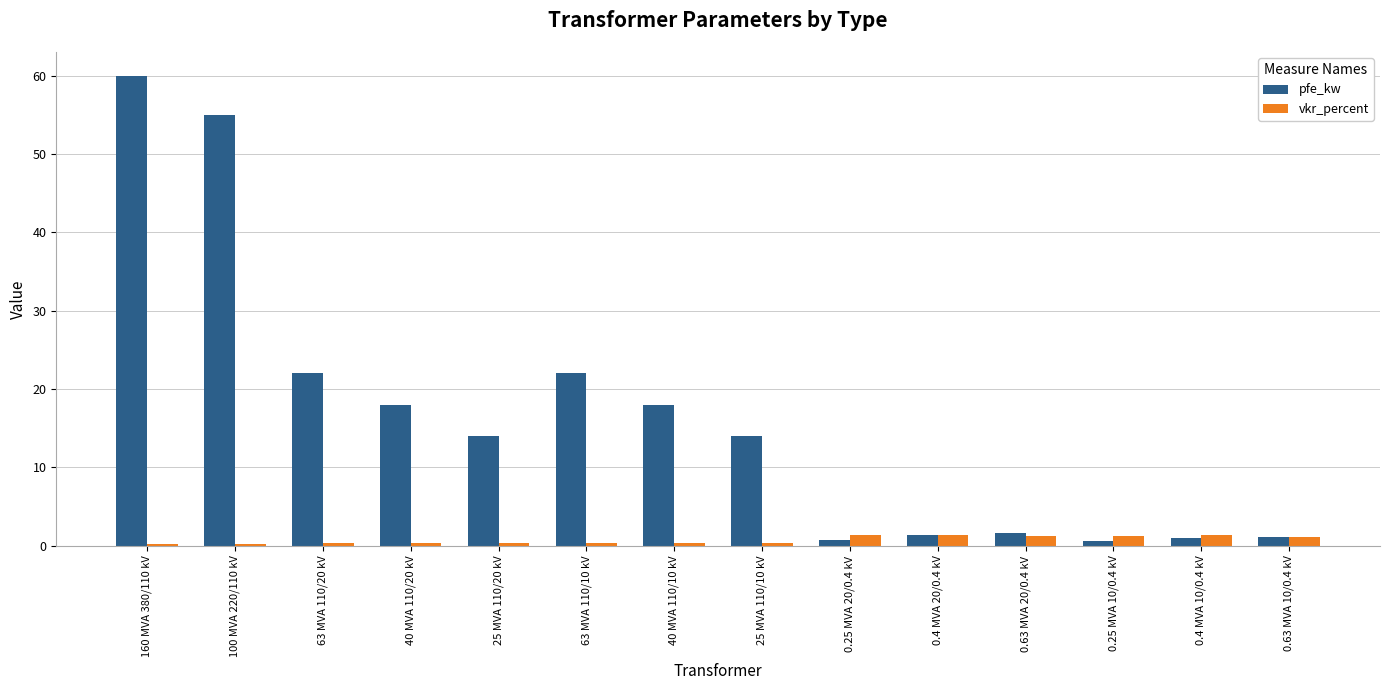

Rank the series by their maximum value, from highest to lowest.

pfe_kw, vkr_percent